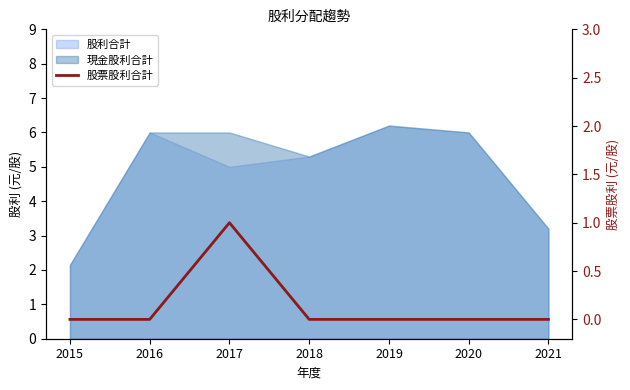

List the labels in order of value, smallest first.

2015, 2016, 2018, 2019, 2020, 2021, 2017